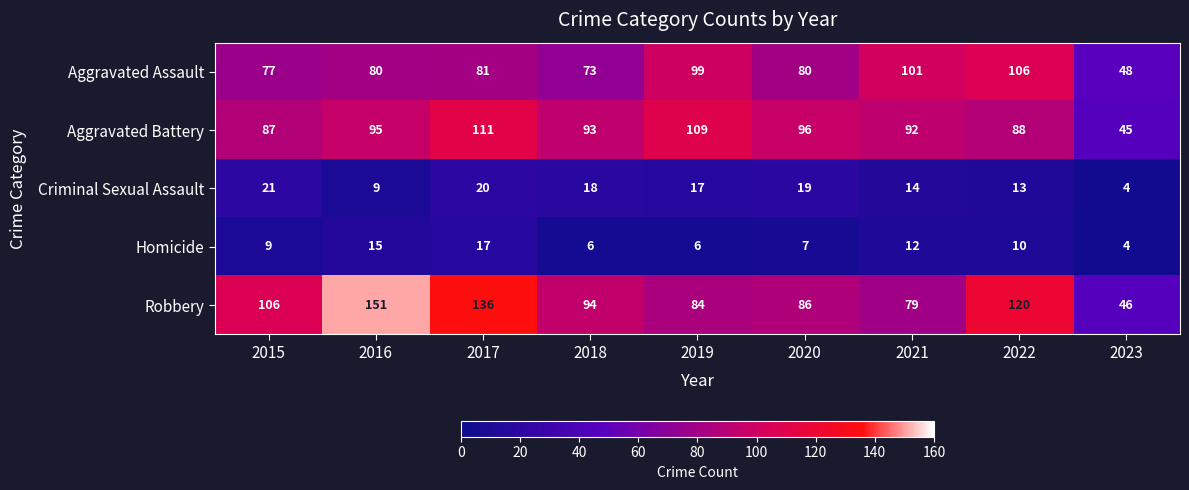

Which series has the widest spread of values?

Robbery